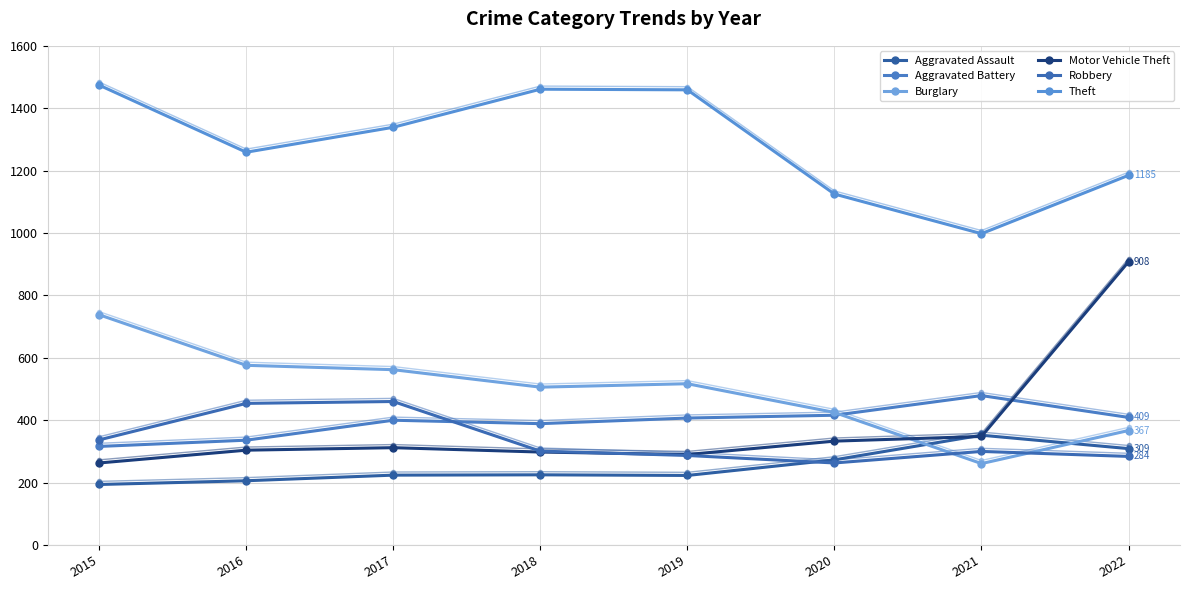

Where is the first local maximum for Robbery?

2017